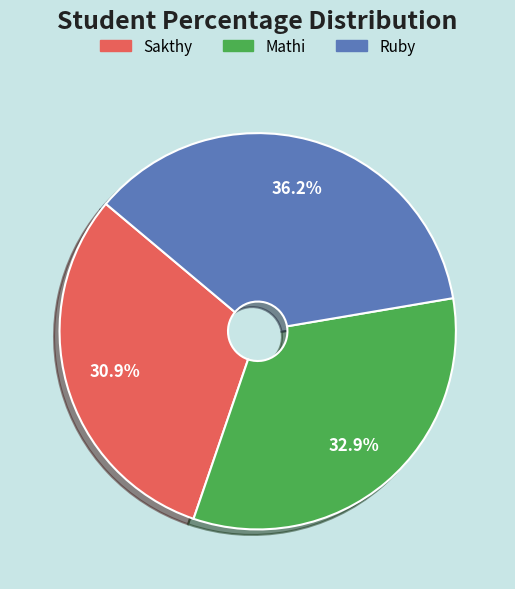

How many segments does this pie chart have?

3